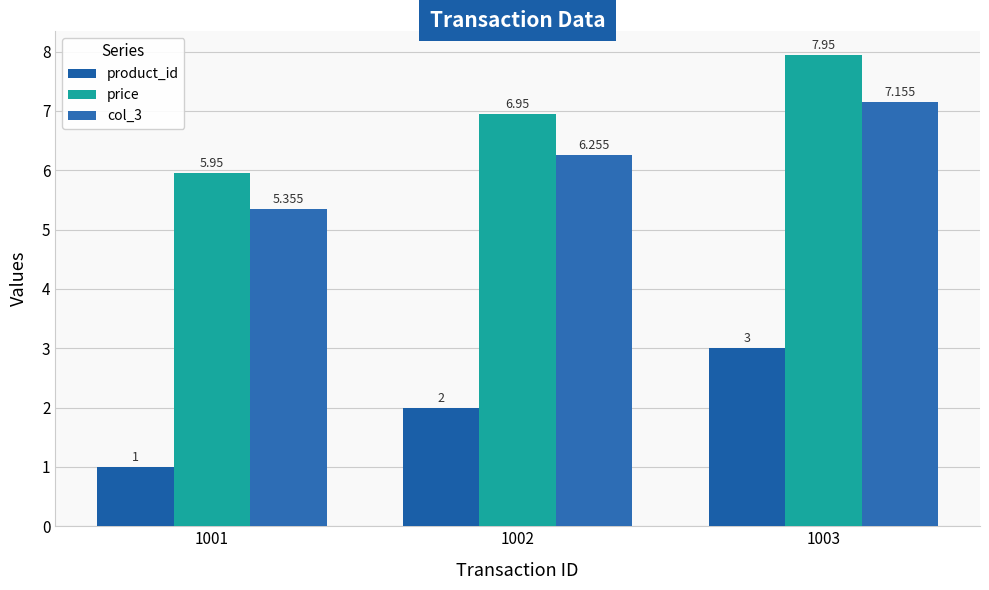

Which series has the largest total across all categories?

price